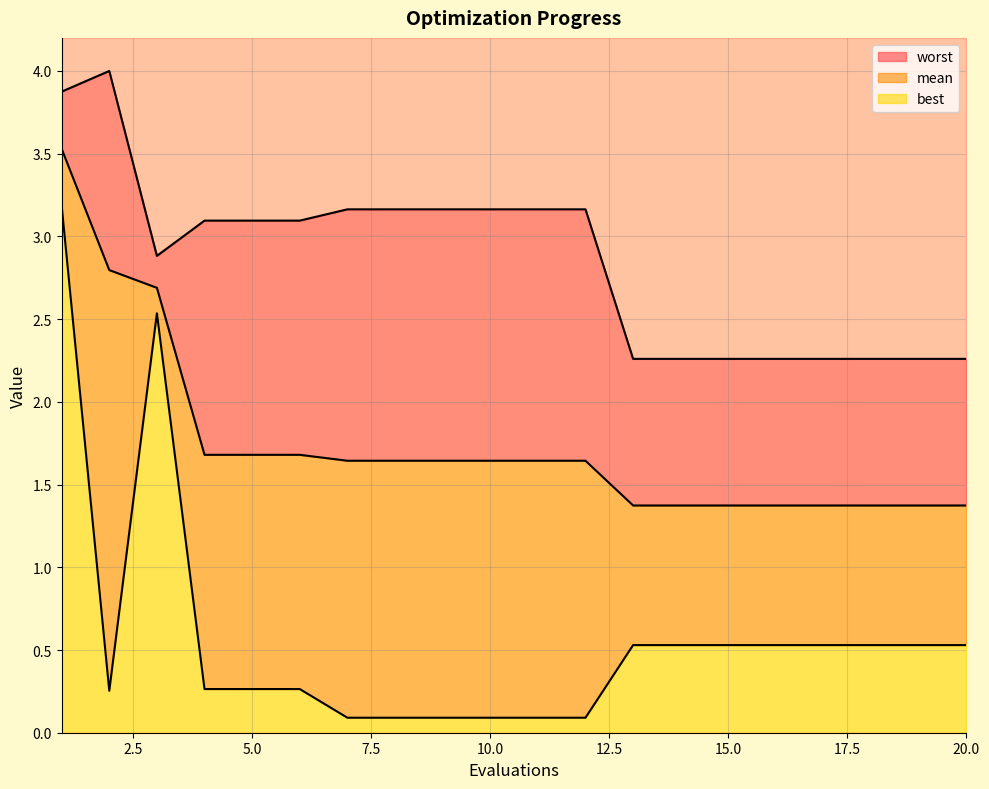

Does the chart display data point markers on the line(s)?

No